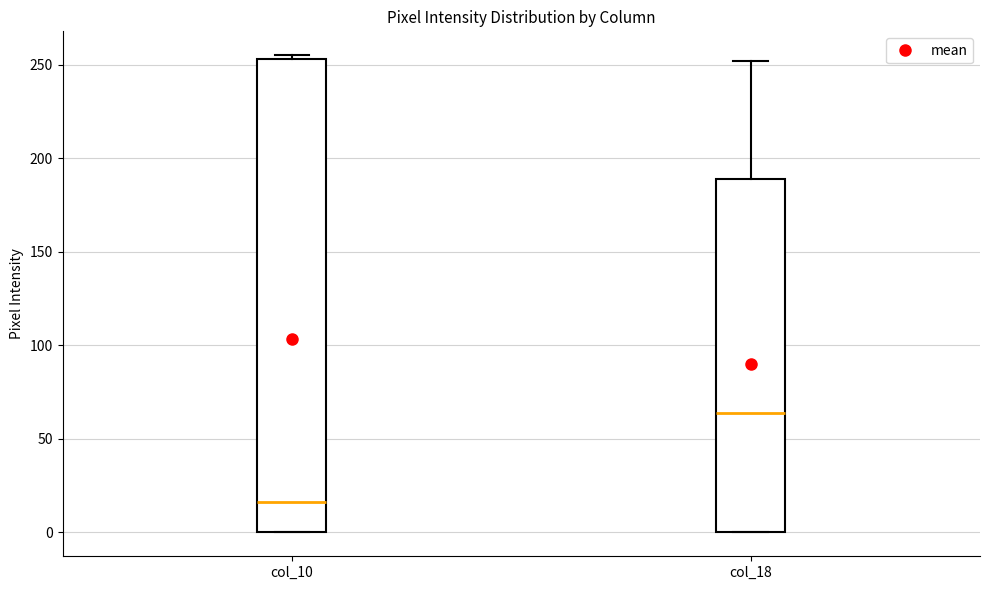

Reading left to right, transcribe this box plot: for each box, give where its median line is, the range the box spans, and where its two whiskers end, as read against the y-axis. The values are not printed on the chart, so give them approximately, as read against the axis.

col_10: median 15, box 0 to 255, whiskers 0 to 255 (just above the box's upper edge)
col_18: median 65, box 0 to 190, whiskers 0 to 250